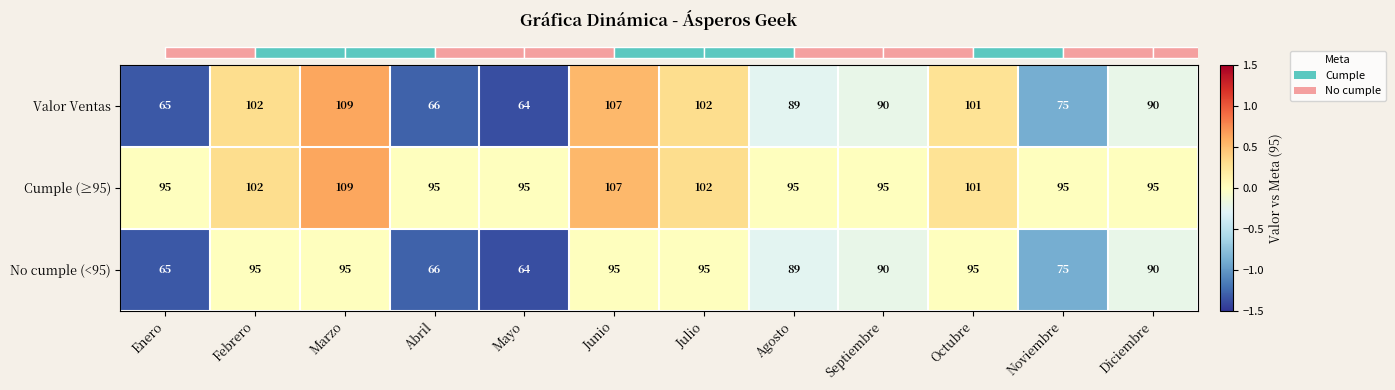

Where does the Valor Ventas series first go above 90?

Febrero